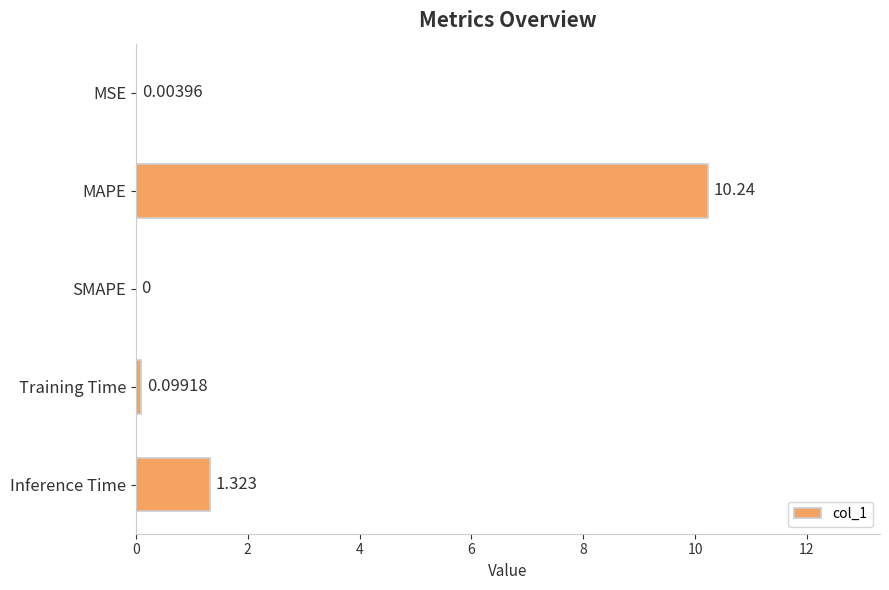

Which has a higher value, MAPE or MSE?

MAPE